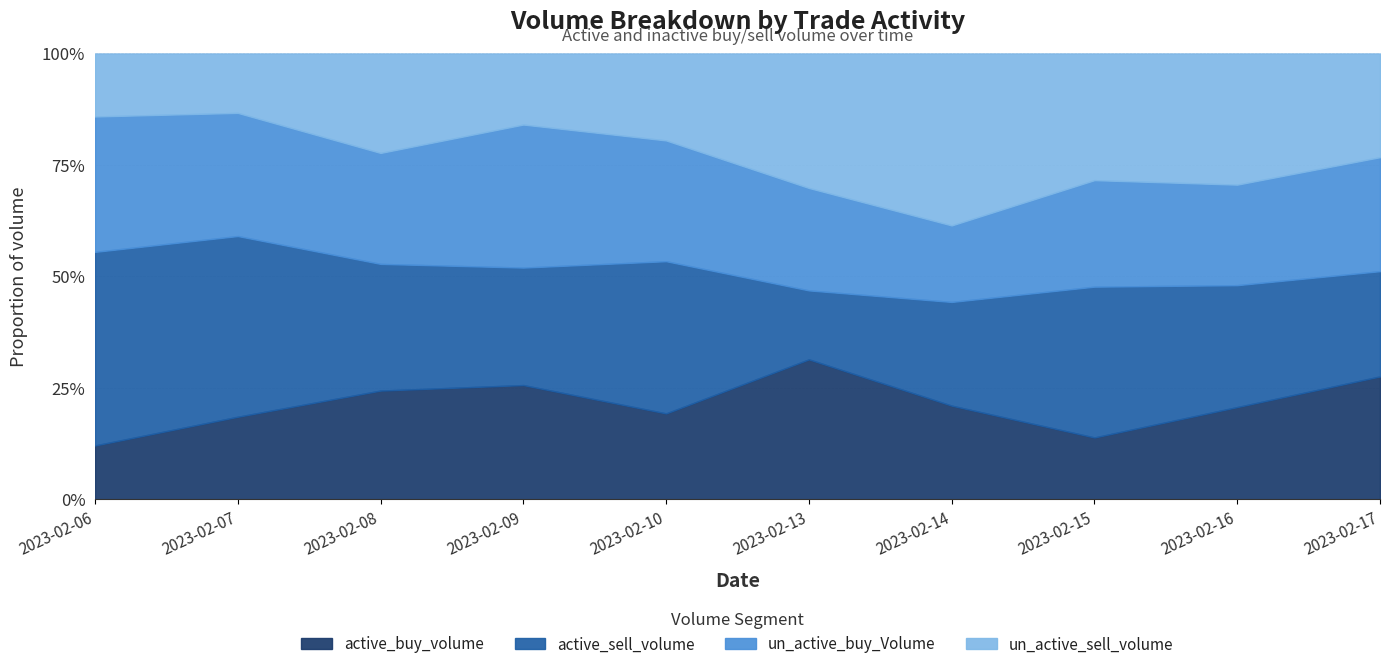

Reading left to right, what are all the values shown in this chart?

active_buy_volume: 2023-02-06=127500	2023-02-07=319100	2023-02-08=254400	2023-02-09=786560	2023-02-10=263020	2023-02-13=425000	2023-02-14=416000	2023-02-15=191320	2023-02-16=466568	2023-02-17=1621212
active_sell_volume: 2023-02-06=457622	2023-02-07=697700	2023-02-08=296100	2023-02-09=808100	2023-02-10=465400	2023-02-13=209200	2023-02-14=460000	2023-02-15=465880	2023-02-16=615944	2023-02-17=1387692
un_active_buy_Volume: 2023-02-06=320100	2023-02-07=475500	2023-02-08=259400	2023-02-09=983920	2023-02-10=369380	2023-02-13=310900	2023-02-14=339499	2023-02-15=329080	2023-02-16=508048	2023-02-17=1502848
un_active_sell_volume: 2023-02-06=148920	2023-02-07=229380	2023-02-08=232480	2023-02-09=488915	2023-02-10=265920	2023-02-13=408100	2023-02-14=762861	2023-02-15=391300	2023-02-16=662780	2023-02-17=1367200